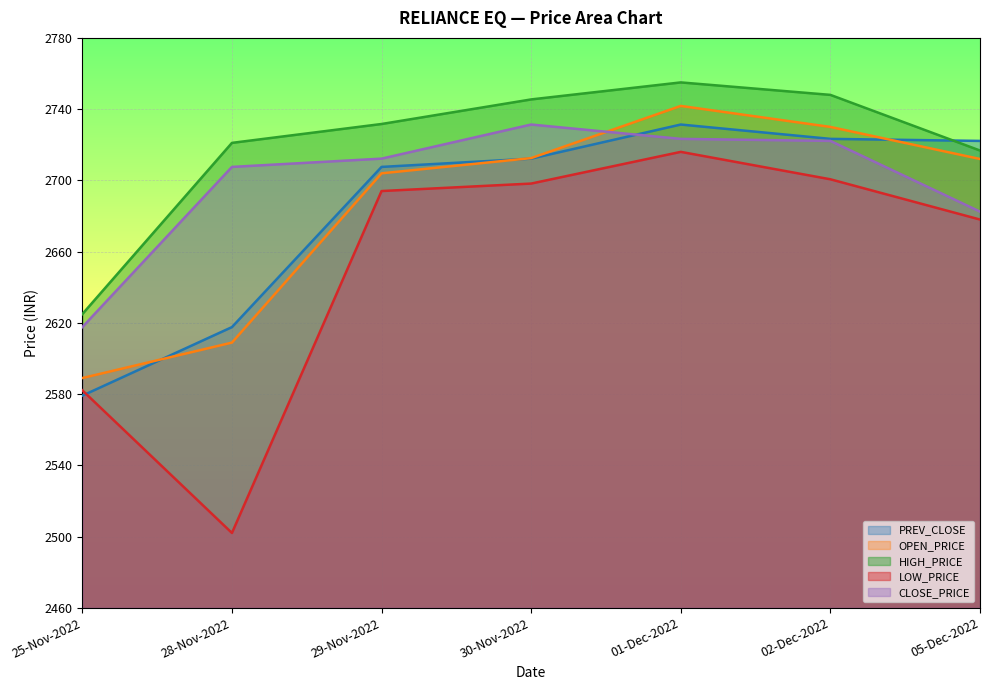

What value does the LOW_PRICE series have at 28-Nov-2022?

2502.0